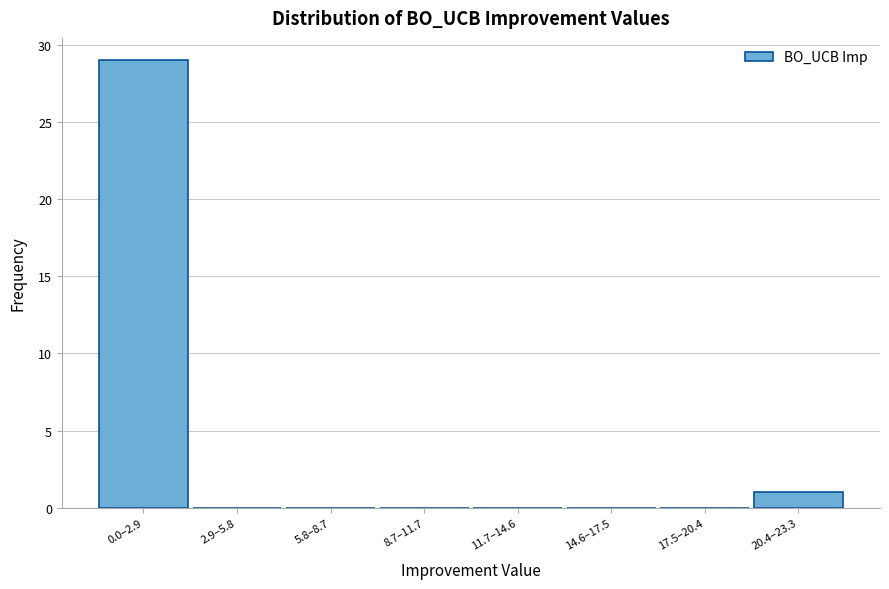

Reading left to right, list all the values displayed in this chart.

0.0–2.9=29	2.9–5.8=0	5.8–8.7=0	8.7–11.7=0	11.7–14.6=0	14.6–17.5=0	17.5–20.4=0	20.4–23.3=1